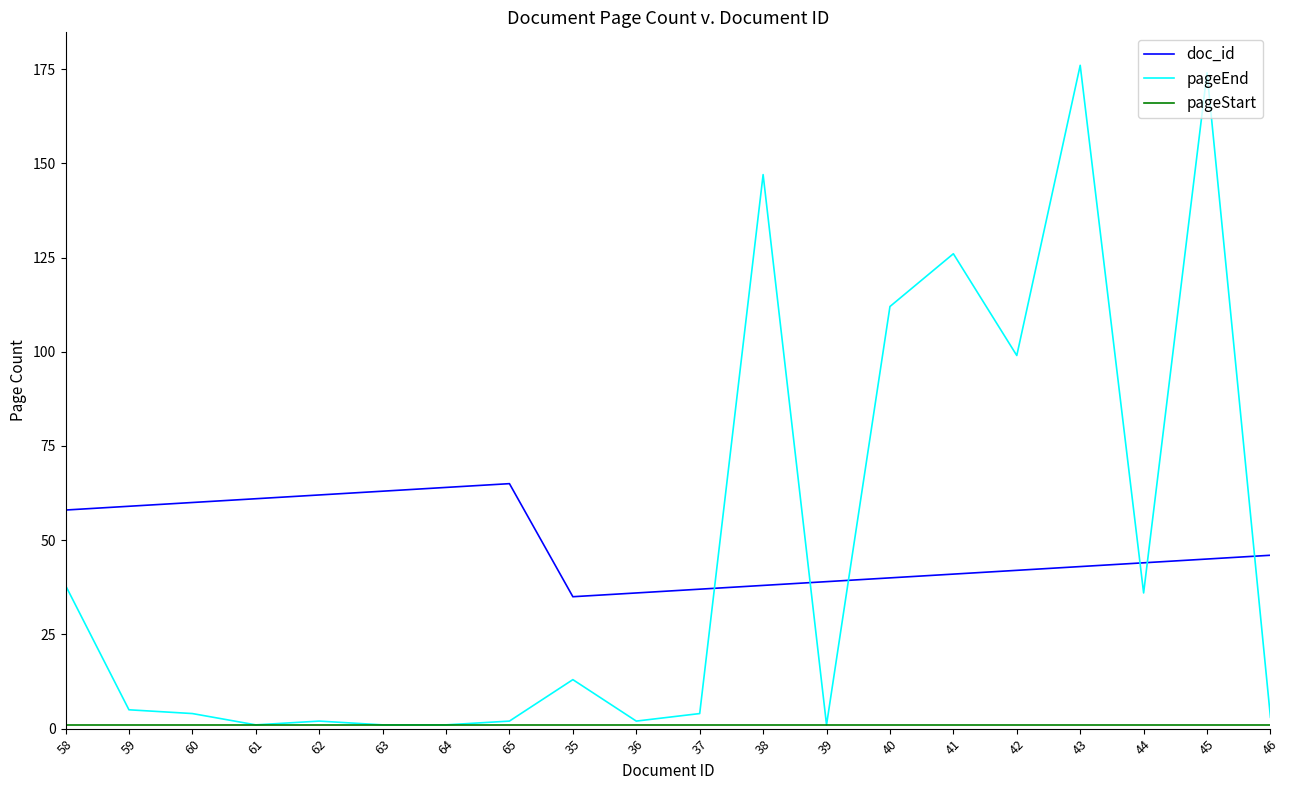

Between 59 and 43, which series saw the biggest shift?

pageEnd